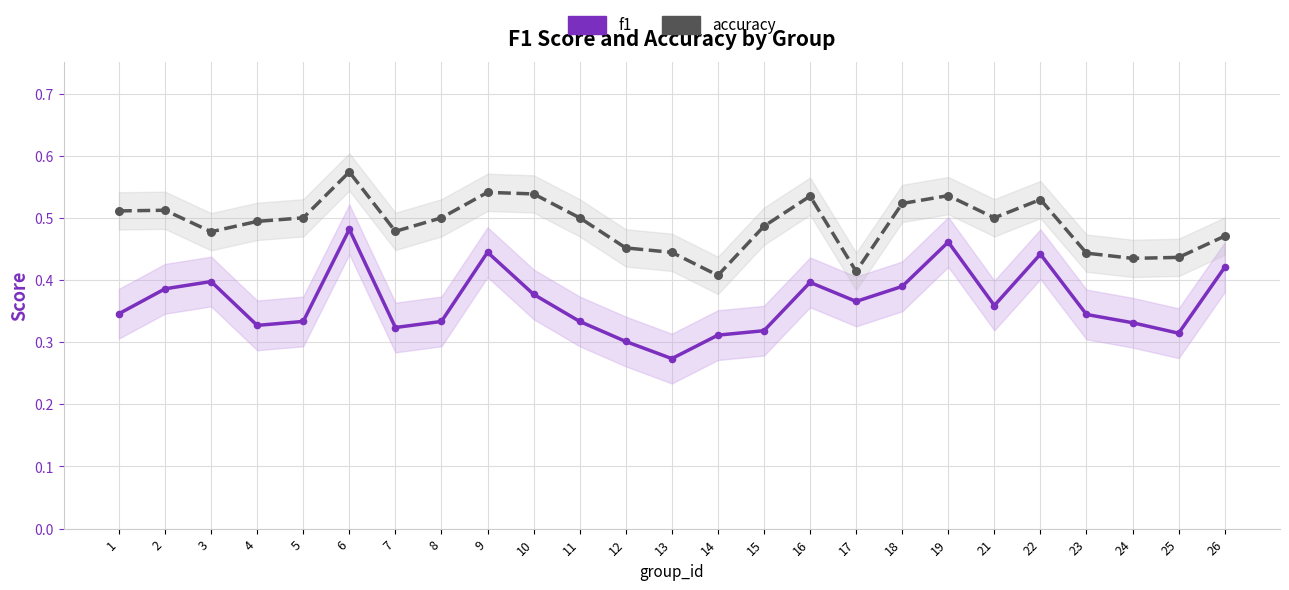

Which series reaches the minimum Y coordinate?

f1